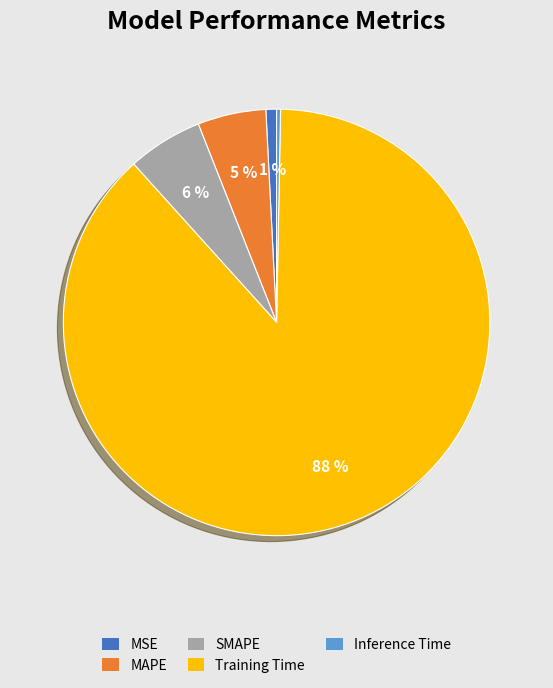

What is the largest slice in the pie chart?

Training Time